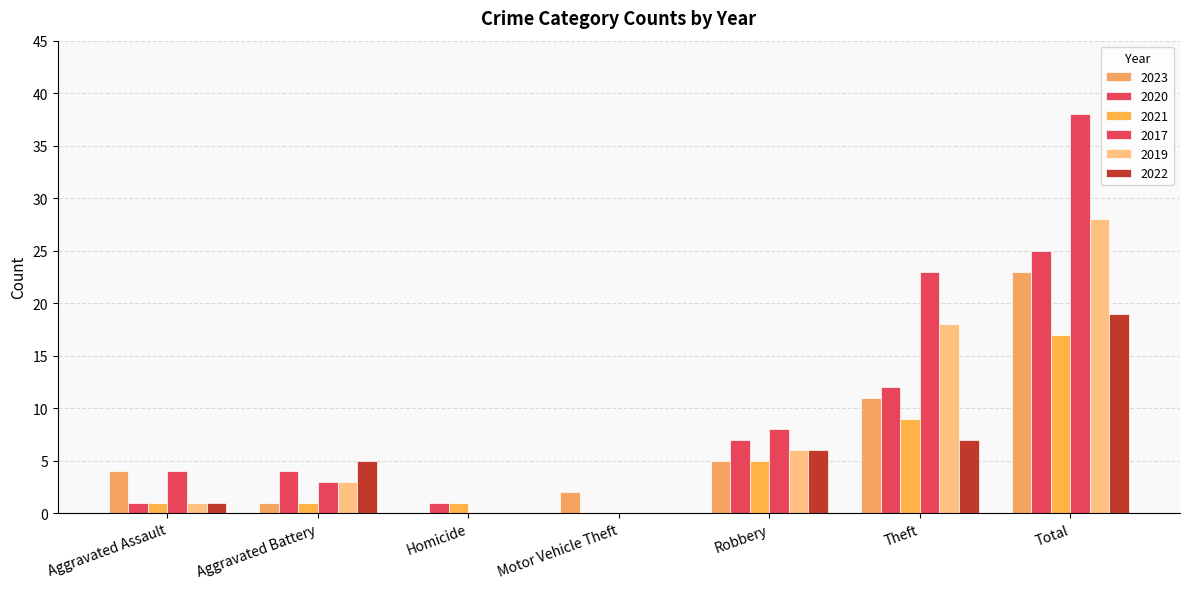

Does the chart contain stacked bars?

No